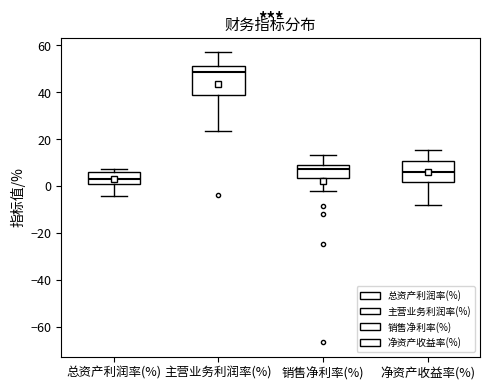

Where does the upper whisker of the box for 净资产收益率(%) end on the y-axis? The values are not printed on the chart, so give them approximately, as read against the axis.

16